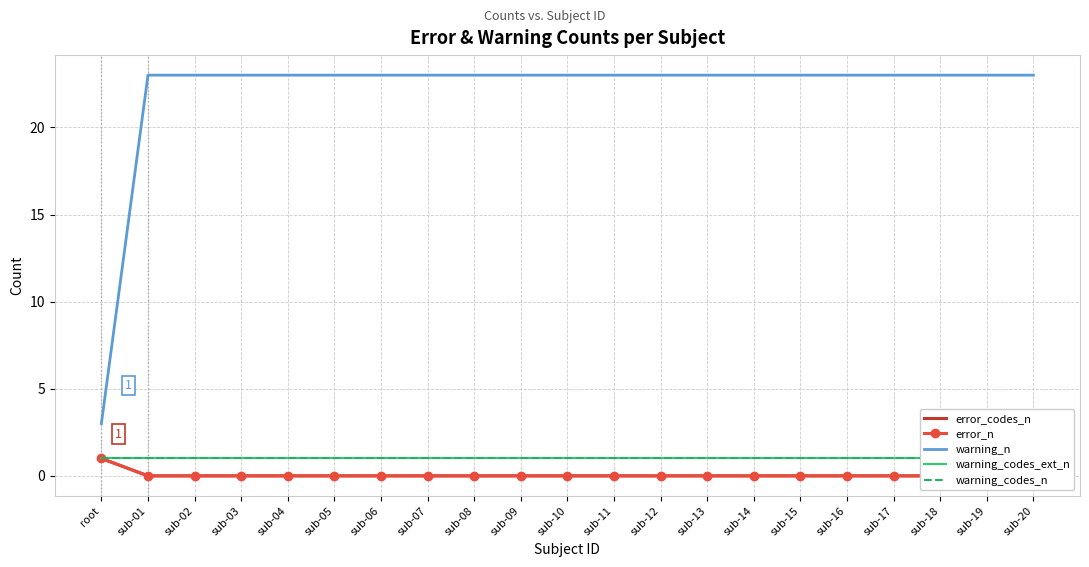

What is the label of the 7th point from the left?

sub-06